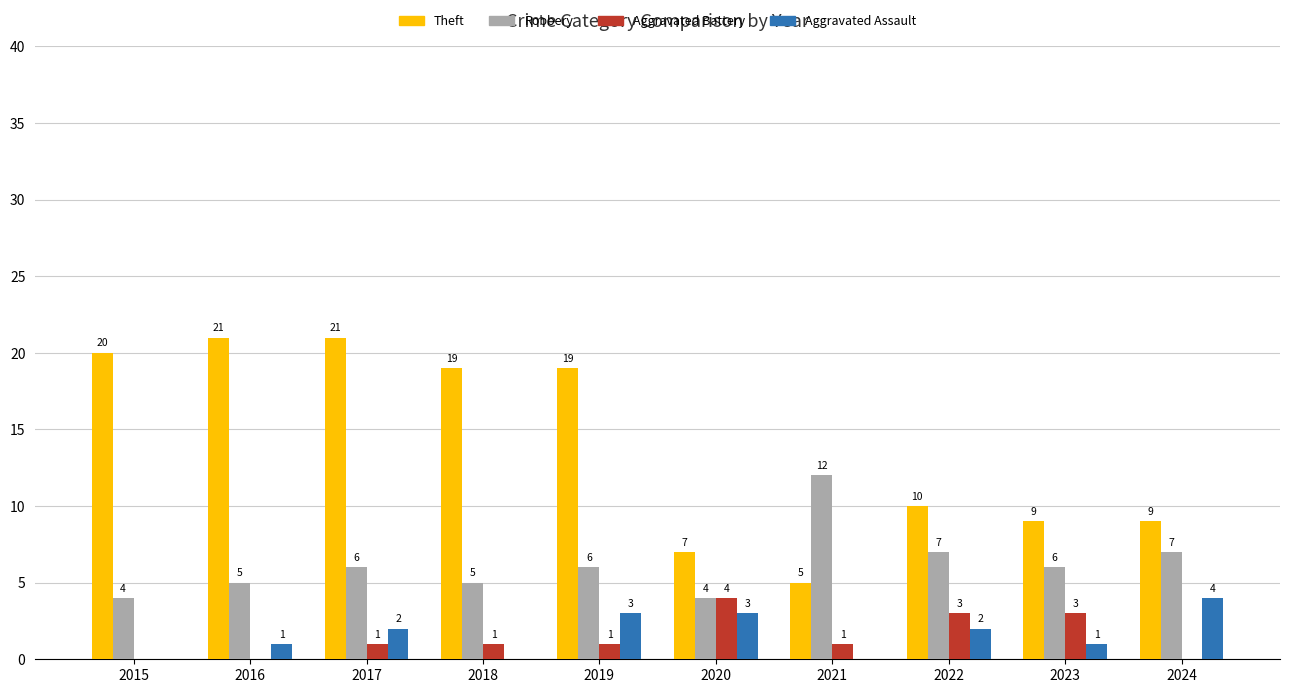

Which series has the largest range (max minus min)?

Theft